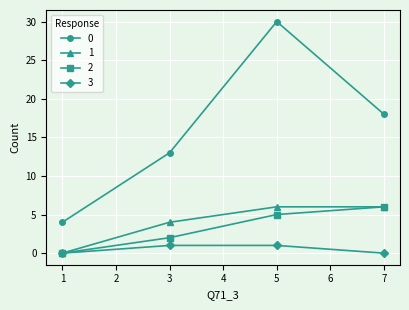

Read the 3 value at 5.

1